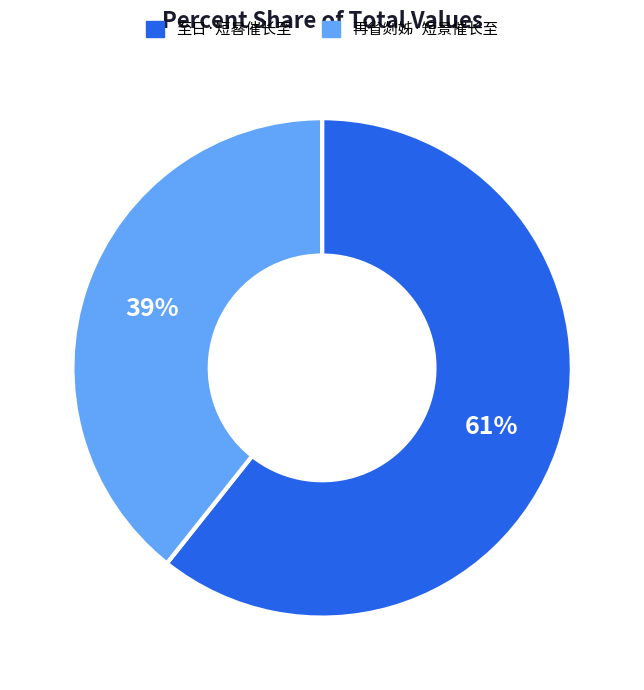

Rank the categories by value from lowest to highest.

再省剡姊·短景催长至, 至日·短晷催长至